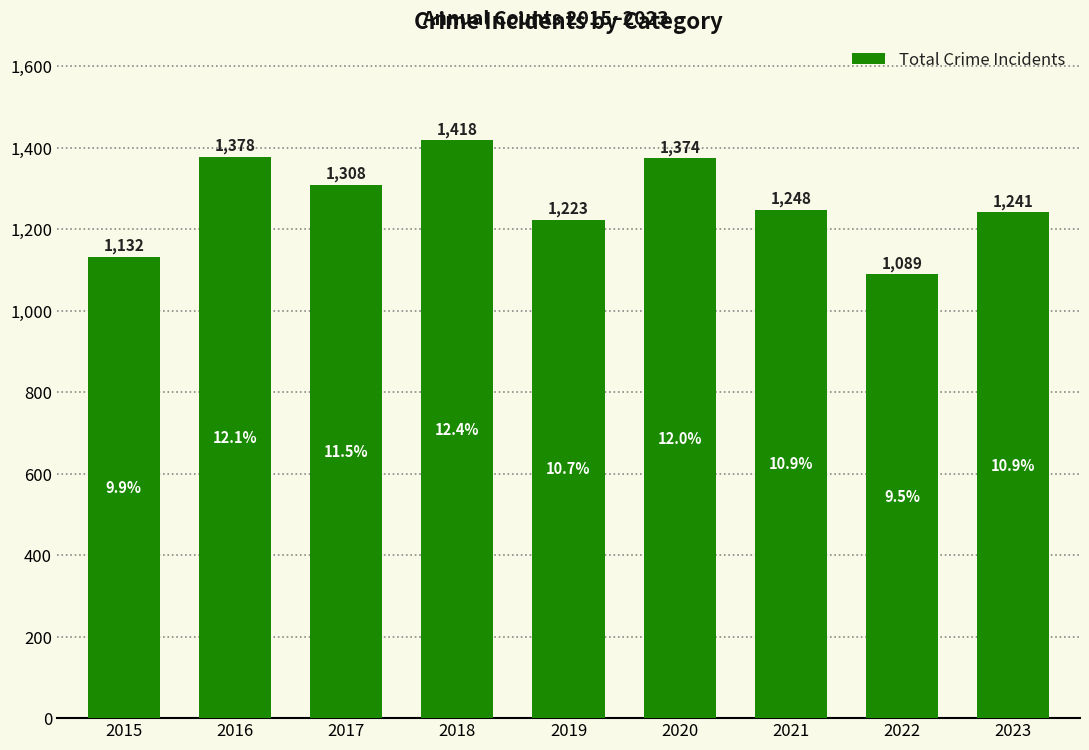

What is the greatest value displayed?

1418